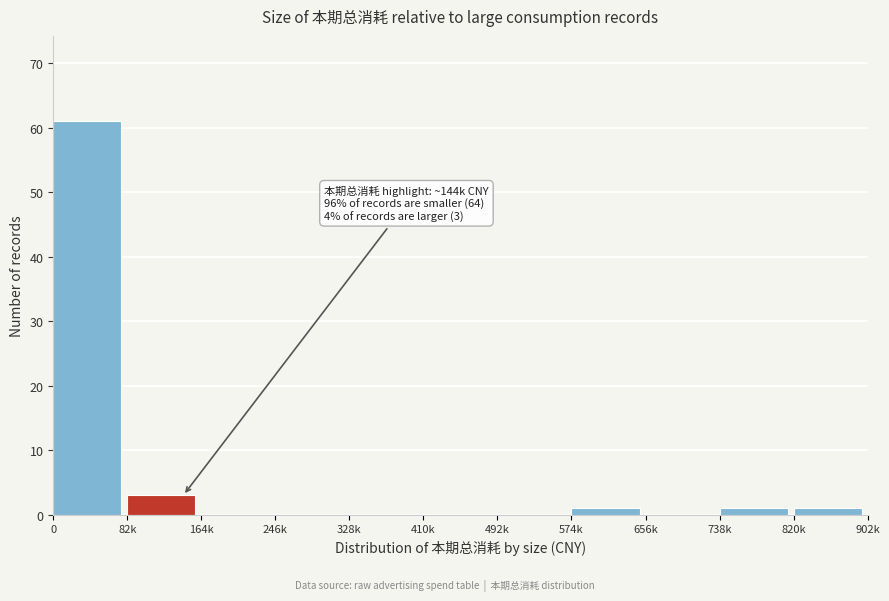

Reading left to right, what are all the values shown in this chart?

0=61	82k=3	164k=0	246k=0	328k=0	410k=0	492k=0	574k=1	656k=0	738k=1	820k=1